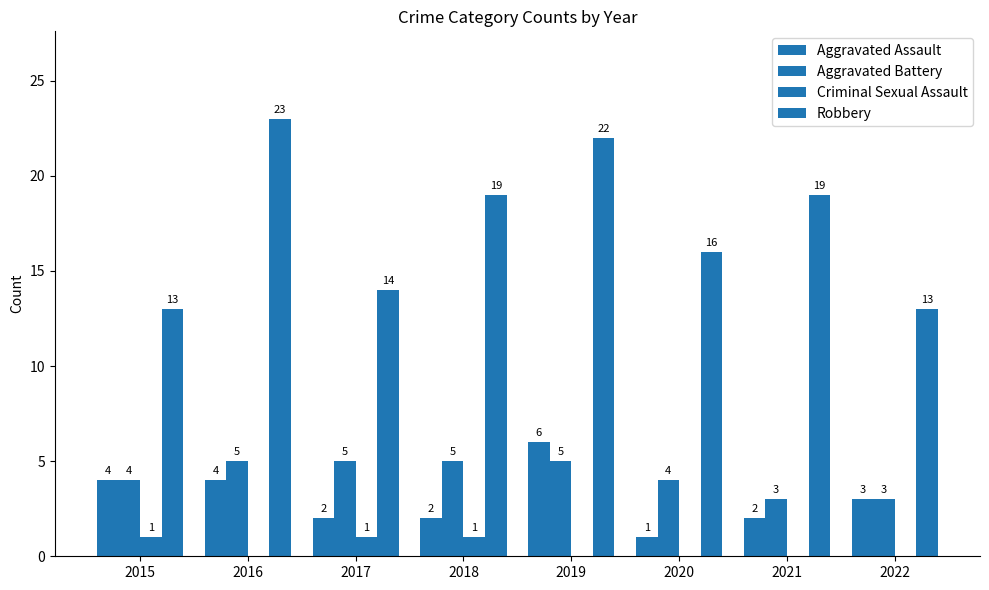

Are the bars horizontal?

No